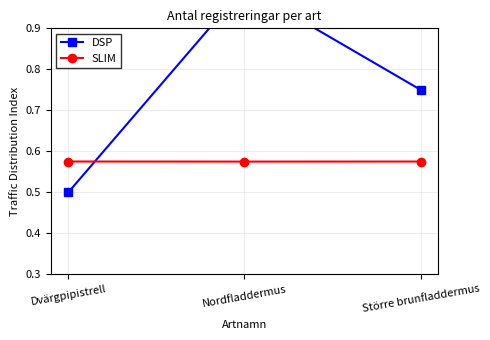

Reading left to right, transcribe all the data shown in this chart.

DSP: Dvärgpipistrell=0.5	Nordfladdermus=1.0	Större brunfladdermus=0.8
SLIM: Dvärgpipistrell=0.6	Nordfladdermus=0.6	Större brunfladdermus=0.6